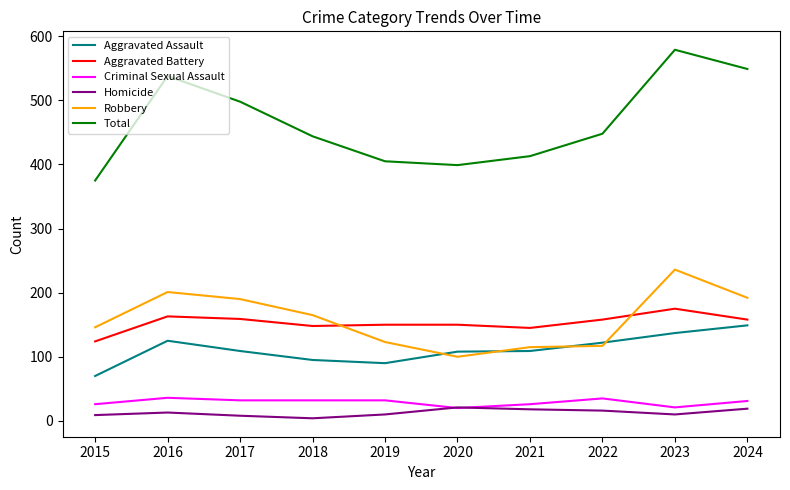

The Homicide series shows 19 at 2024. True or false?

True